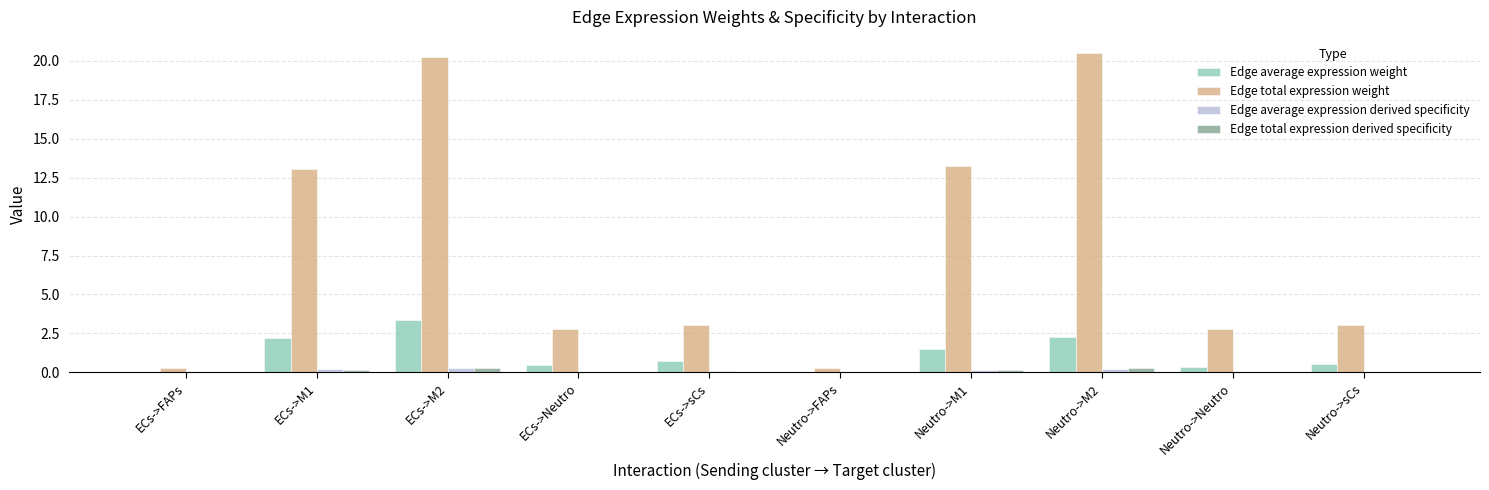

Between ECs->M1 and Neutro->M2, which series saw the biggest shift?

Edge total expression weight